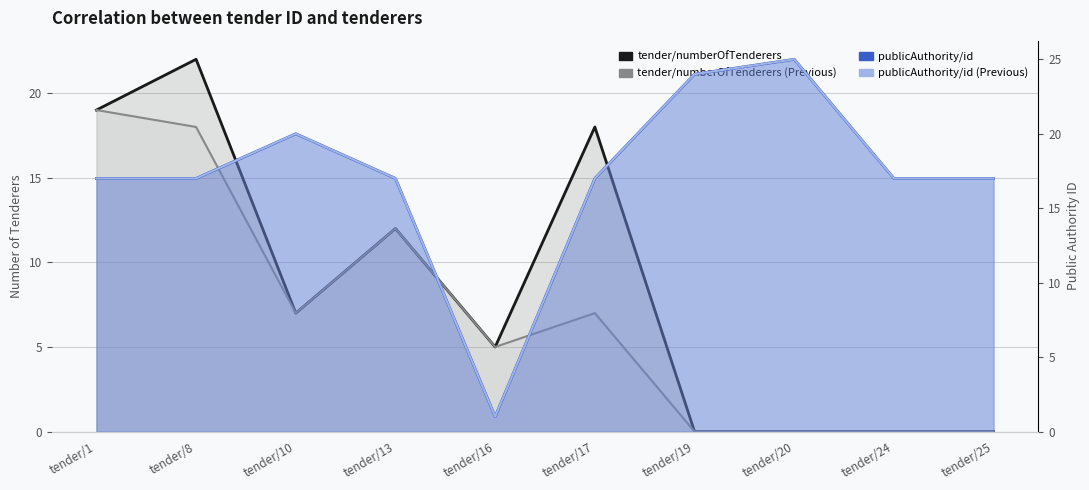

Reading right to left, list all the values displayed in this chart.

tender/numberOfTenderers: tender/25=0	tender/24=0	tender/20=0	tender/19=0	tender/17=18	tender/16=5	tender/13=12	tender/10=7	tender/8=22	tender/1=19
tender/numberOfTenderers (Previous): tender/25=0	tender/24=0	tender/20=0	tender/19=0	tender/17=7	tender/16=5	tender/13=12	tender/10=7	tender/8=18	tender/1=19
publicAuthority/id: tender/25=17	tender/24=17	tender/20=25	tender/19=24	tender/17=17	tender/16=1	tender/13=17	tender/10=20	tender/8=17	tender/1=17
publicAuthority/id (Previous): tender/25=17	tender/24=17	tender/20=25	tender/19=24	tender/17=17	tender/16=1	tender/13=17	tender/10=20	tender/8=17	tender/1=17